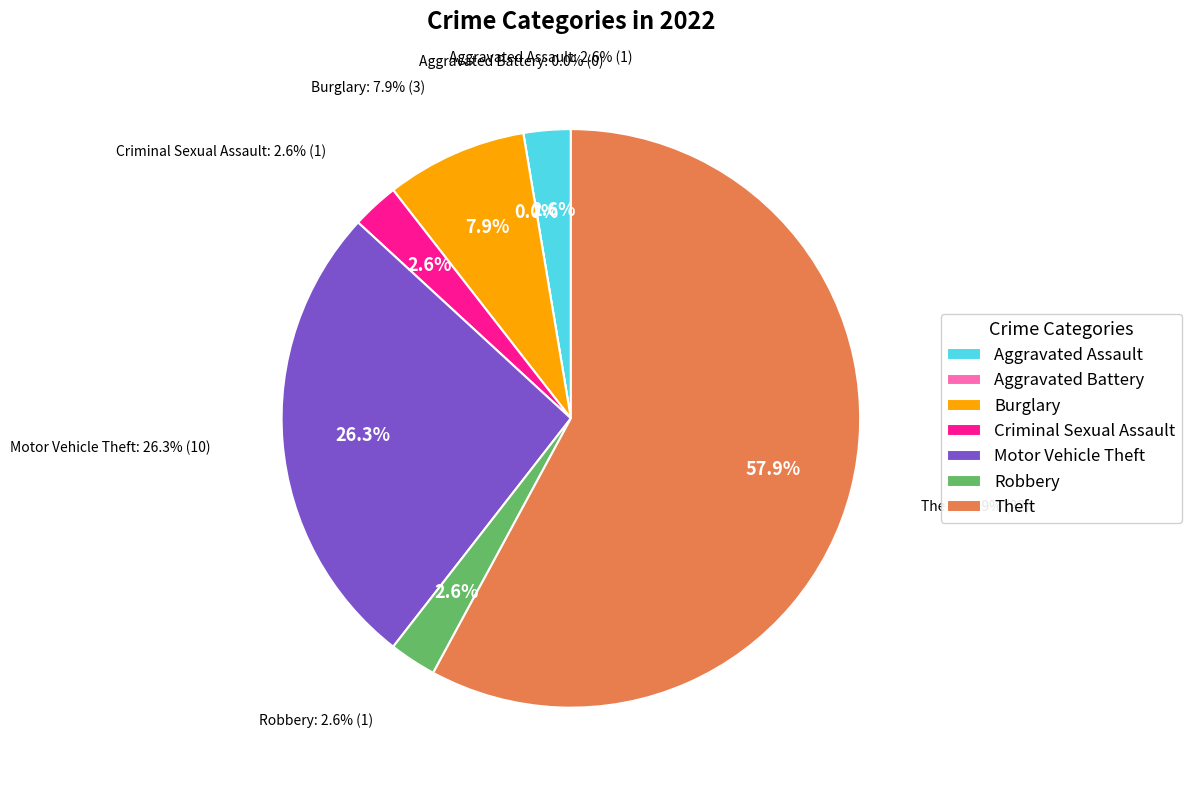

Does Theft account for over 50% of the chart?

Yes